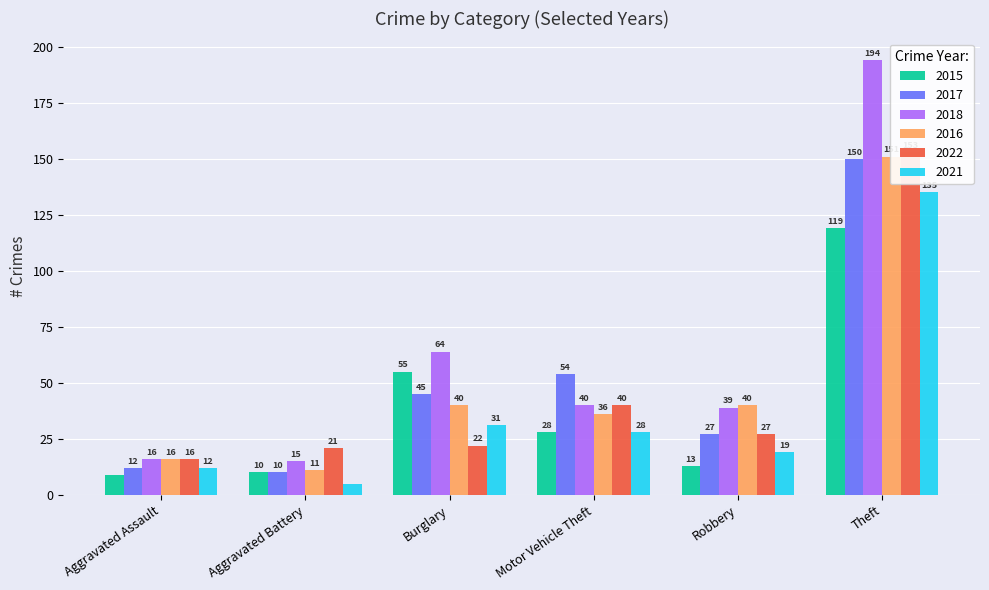

At Motor Vehicle Theft, list the series in order from largest to smallest.

2017, 2018, 2022, 2016, 2015, 2021